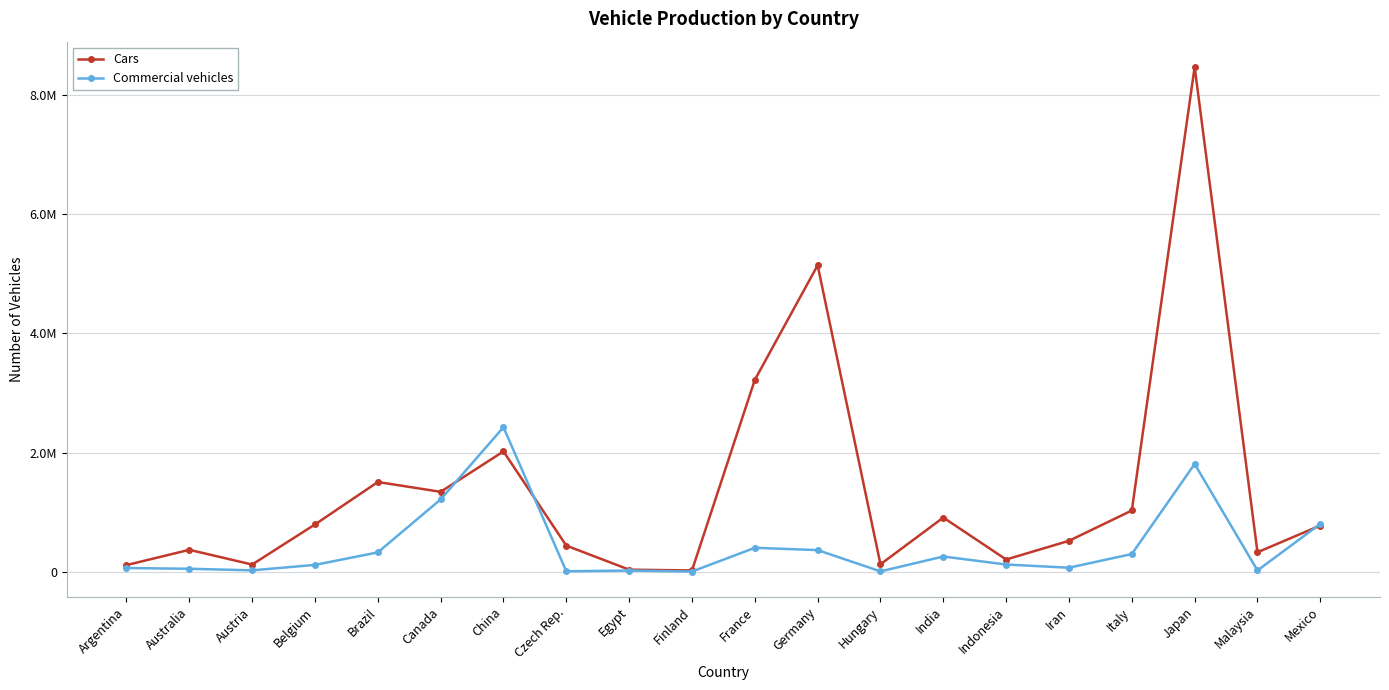

Does the chart have visible grid lines?

Yes